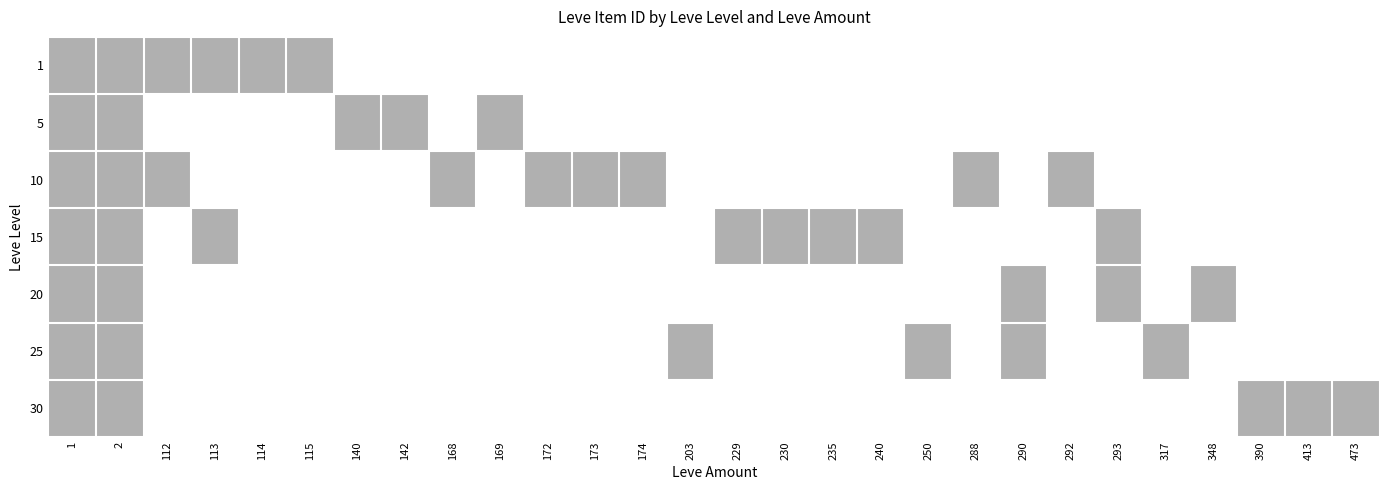

Rank the series at 290 from lowest to highest value.

1, 5, 10, 15, 30, 20, 25